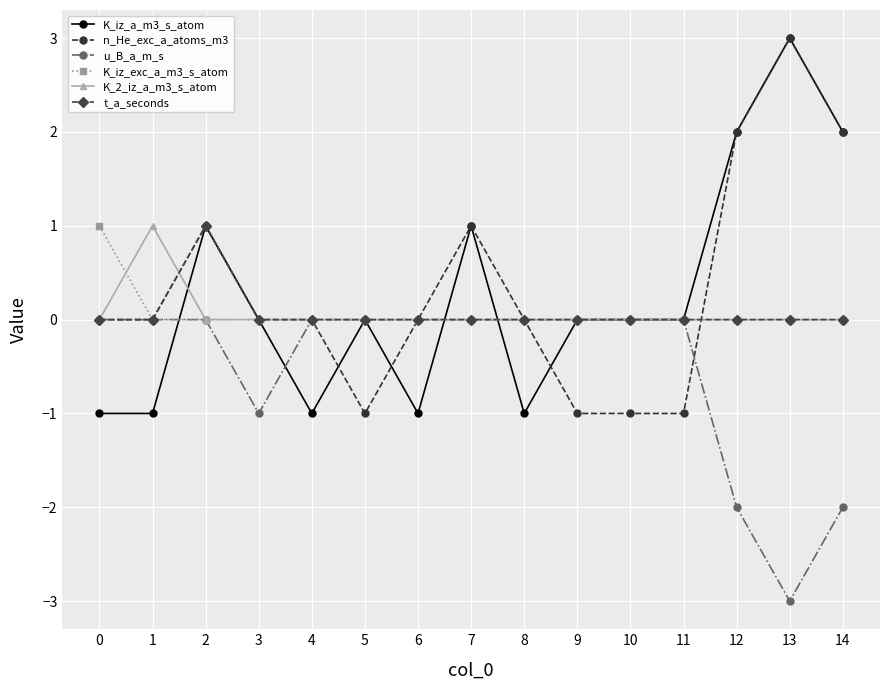

True or false: t_a_seconds has a value of 0 at 4.

True